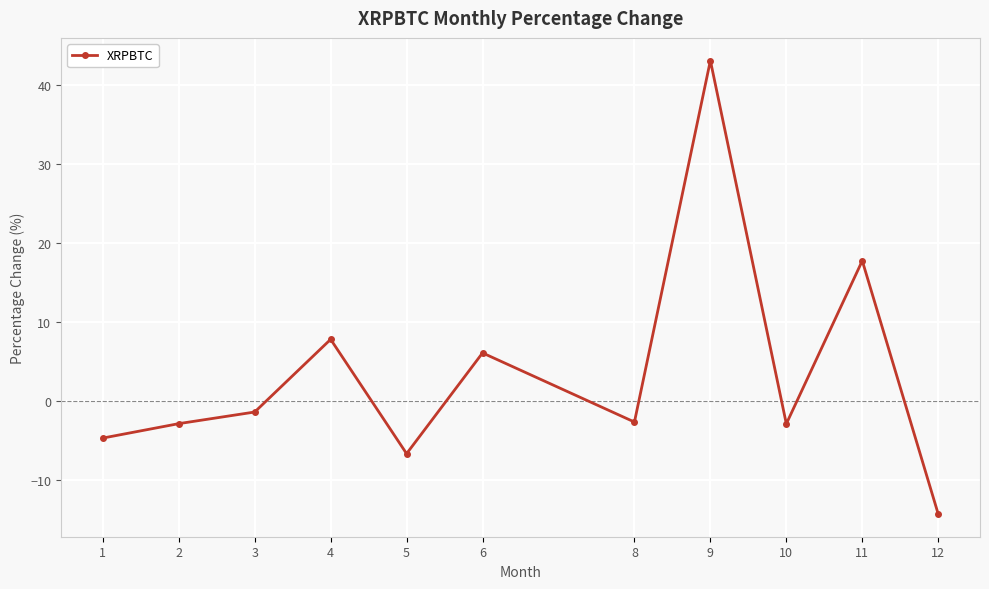

How many lines are shown in the chart?

1